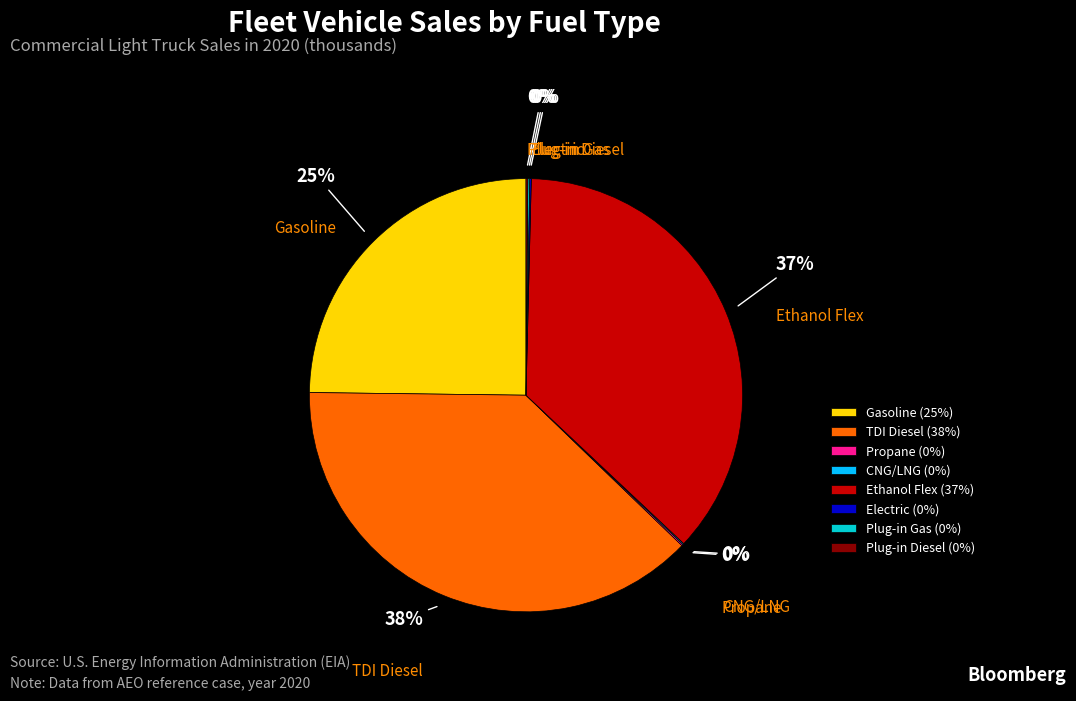

The Gasoline slice represents 11% of the pie. True or false?

False